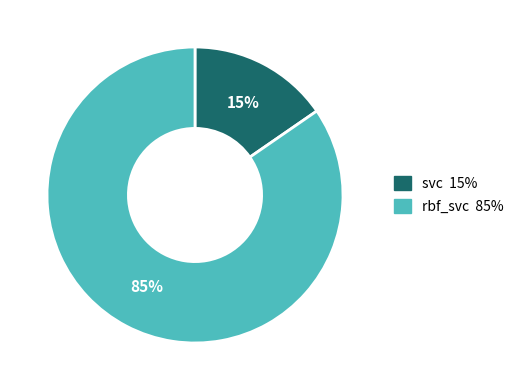

Do svc and rbf_svc together represent more than half of the pie?

Yes